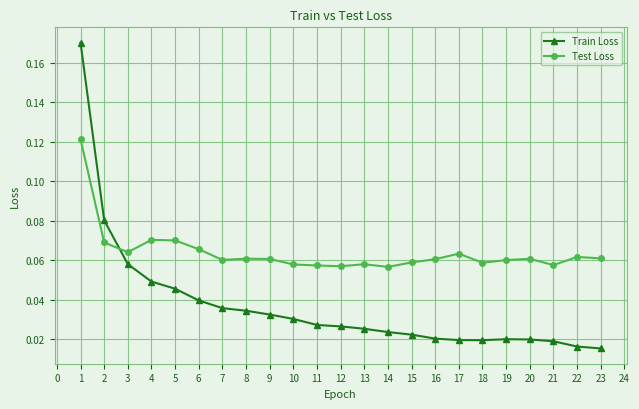

Which series ends up on top after the final intersection of Train Loss and Test Loss?

Test Loss